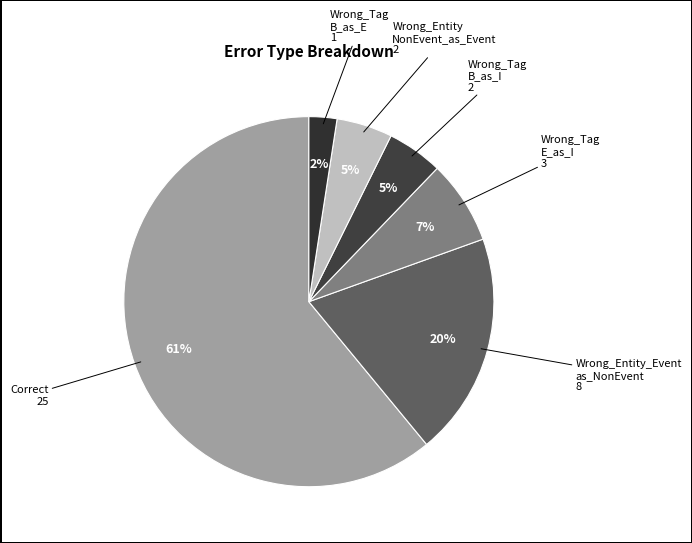

How many segments does this pie chart have?

6